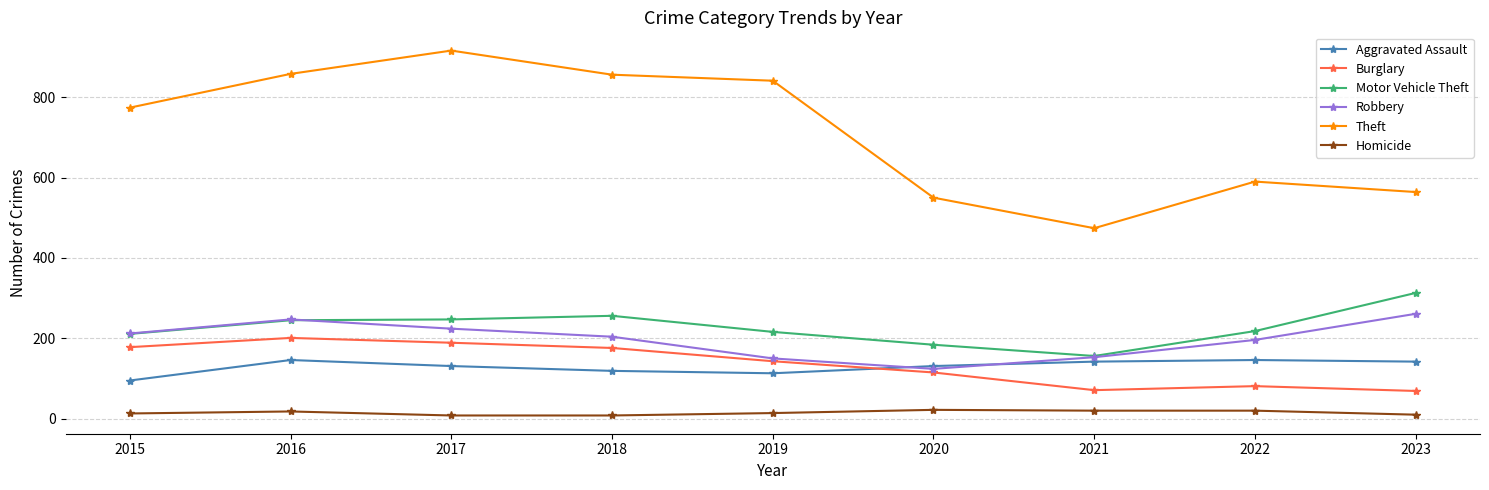

True or false: Motor Vehicle Theft and Homicide intersect in this chart.

False